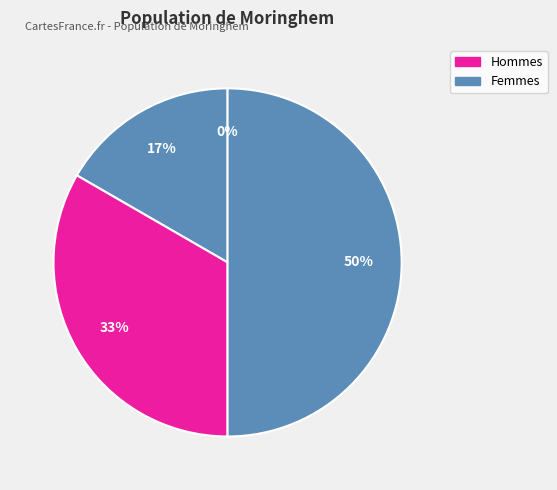

How many segments does this pie chart have?

4